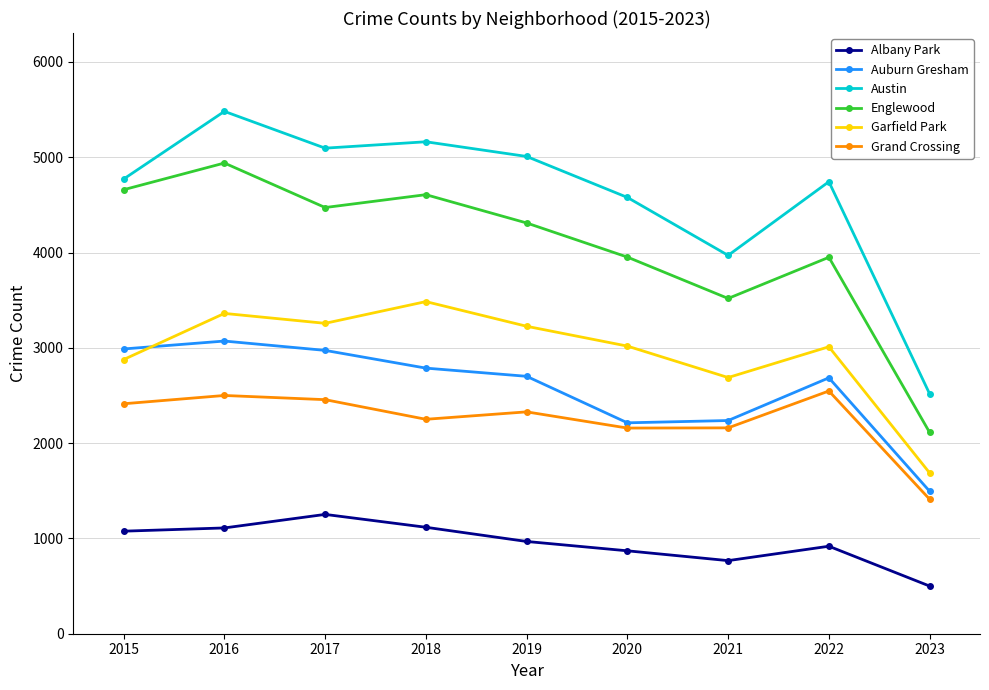

At which category is the sum across all series the highest?

2016